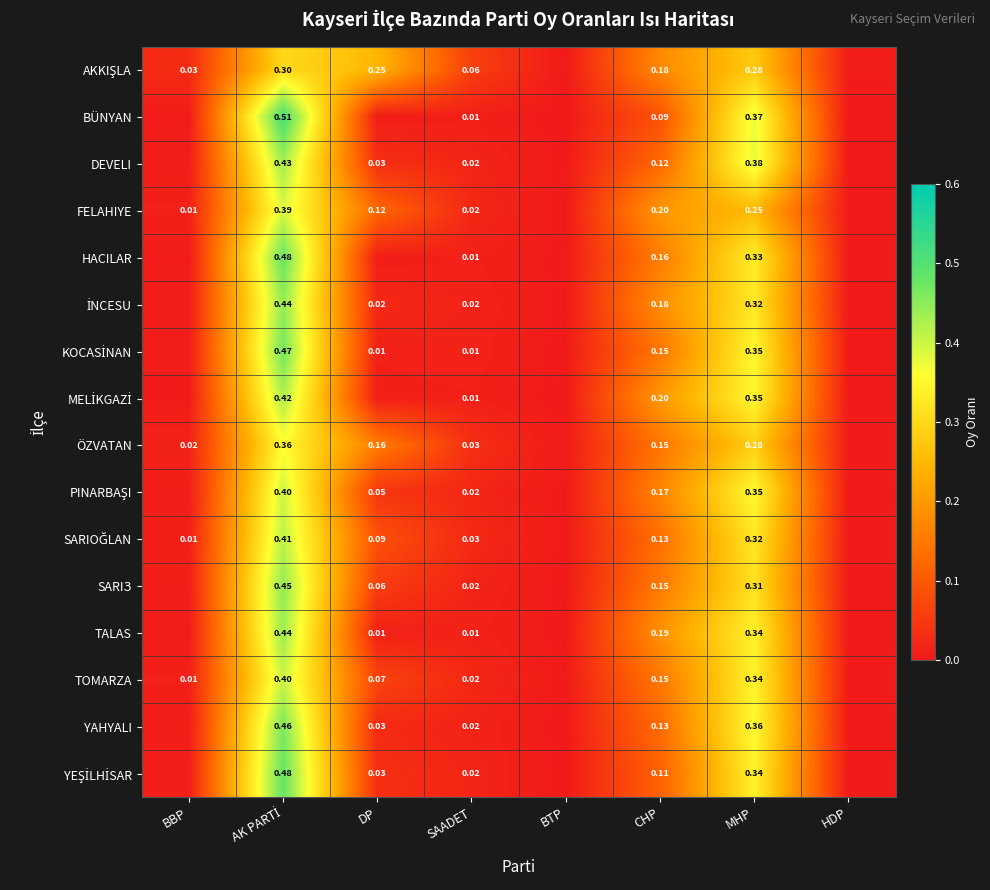

Read the FELAHIYE value at MHP.

0.3